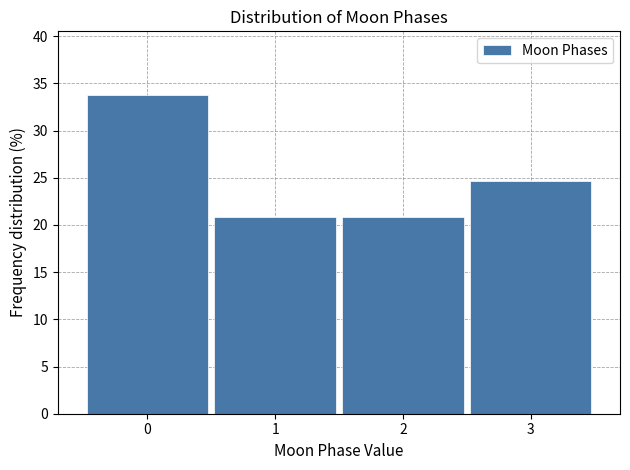

Reading left to right, transcribe this chart: for each bar, give the range it covers on the x-axis and its height. The values are not printed on the chart, so give them approximately, as read against the axis.

-0.5 to 0.5: 34.0
0.5 to 1.5: 21.0
1.5 to 2.5: 21.0
2.5 to 3.5: 24.5